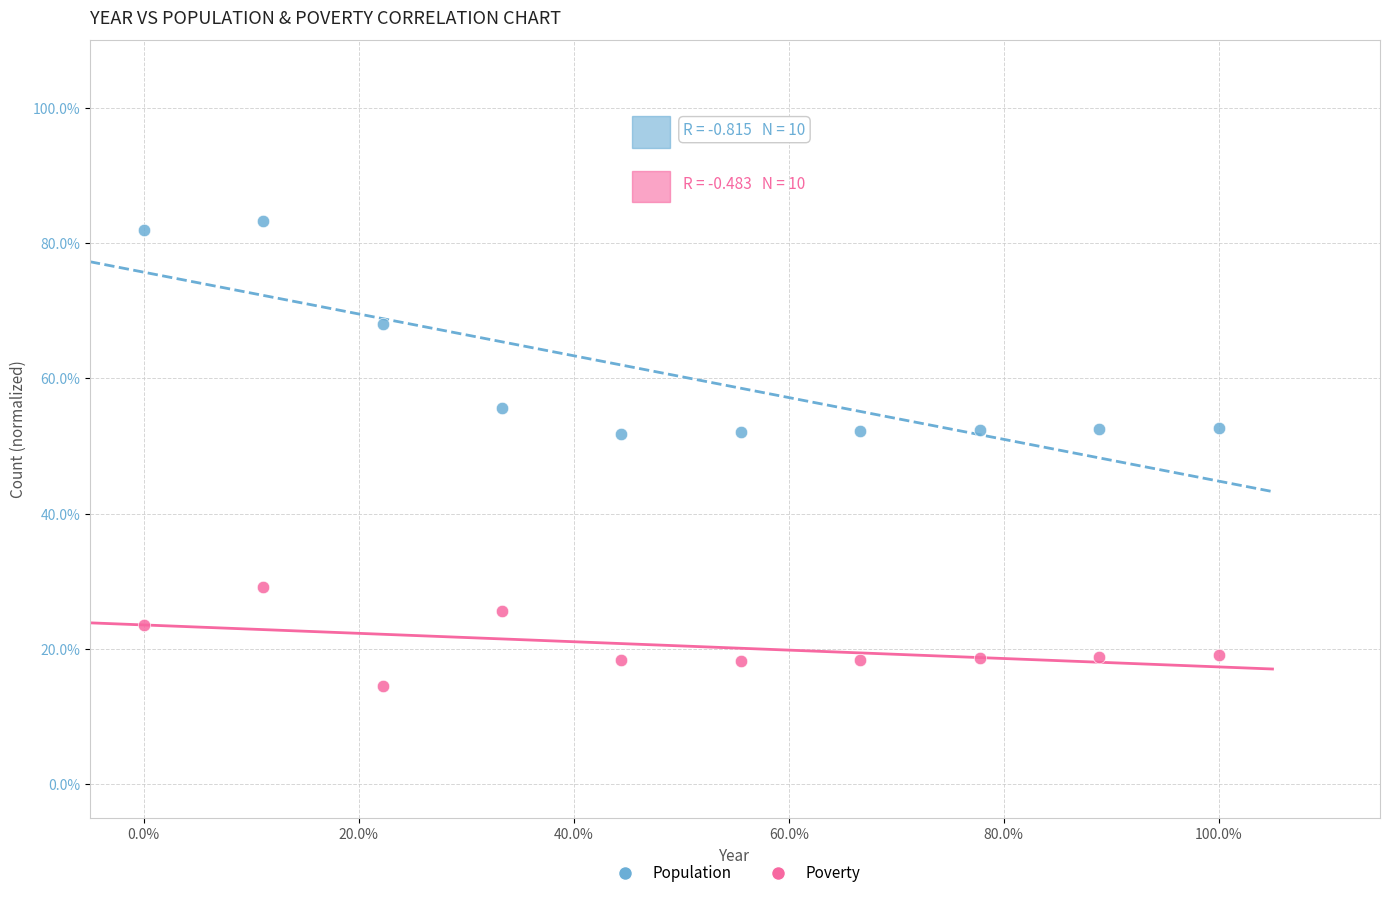

Which series contains the lowest Y value?

Poverty